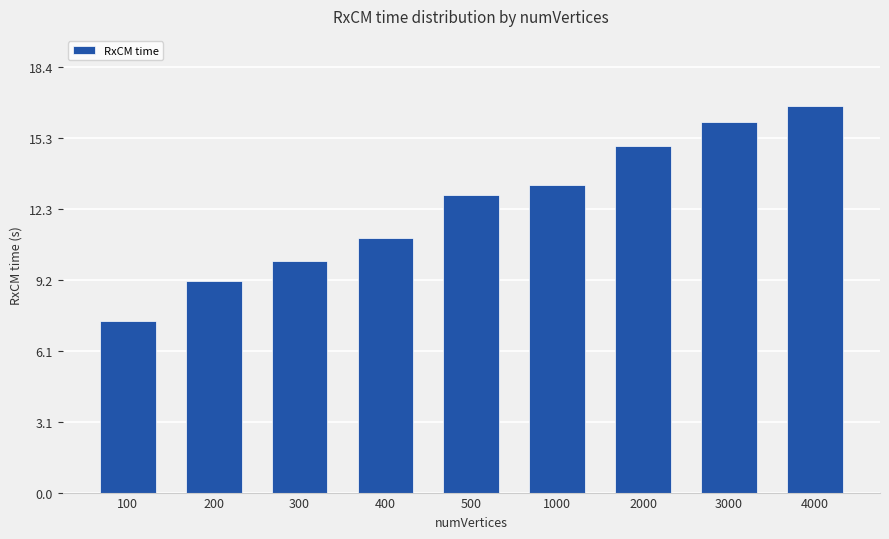

What is the value of the 7th bar from the left?

15.0